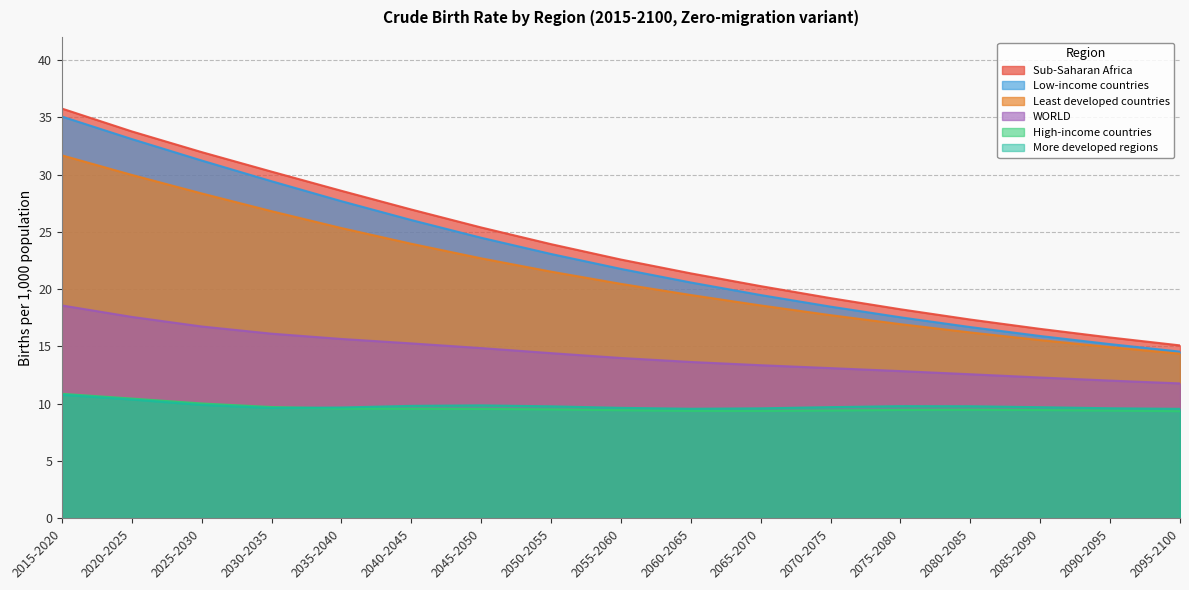

Which series has the largest range (max minus min)?

Sub-Saharan Africa